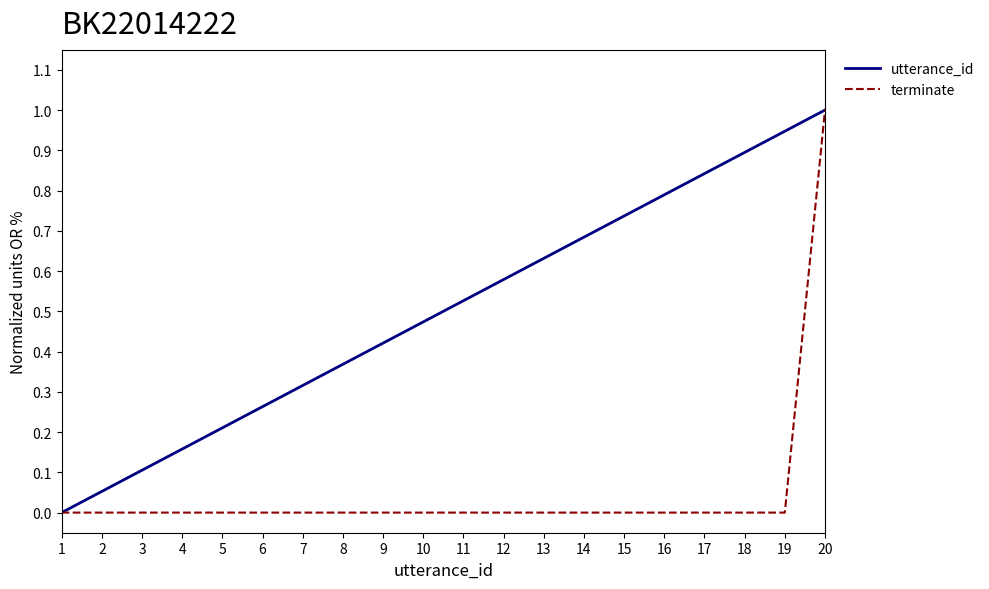

At which category is the sum across all series the highest?

20